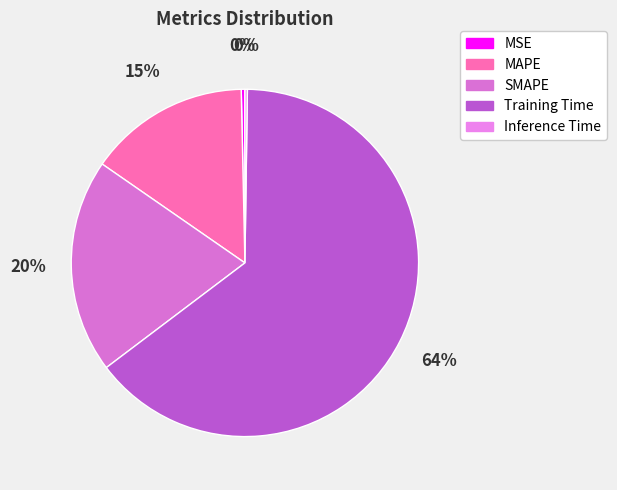

Rank the categories by value from highest to lowest.

Training Time, SMAPE, MAPE, MSE, Inference Time